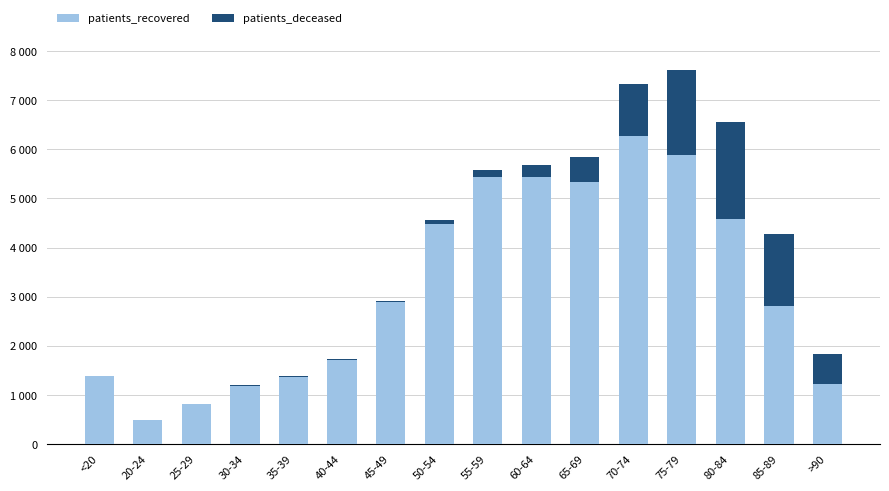

Does the chart contain stacked bars?

Yes